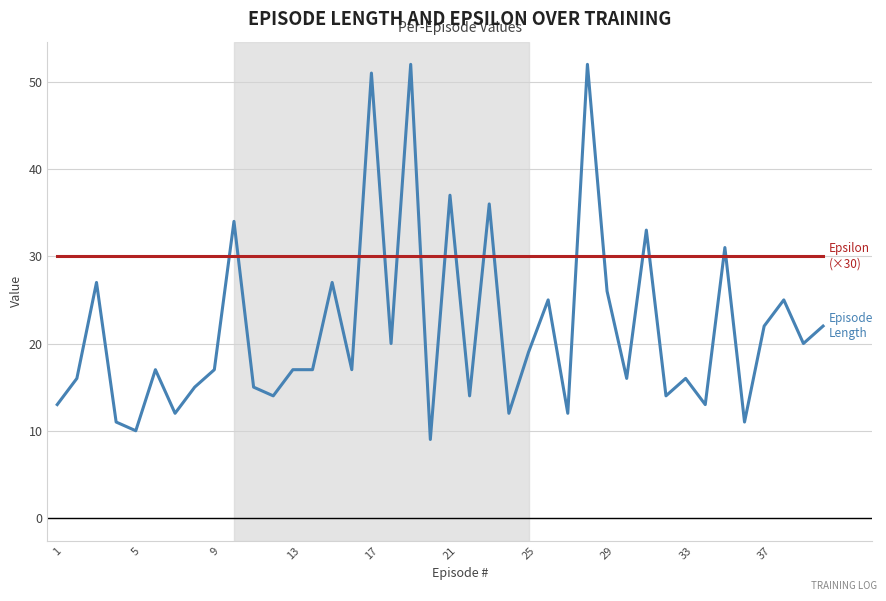

What is the greatest value displayed?

52